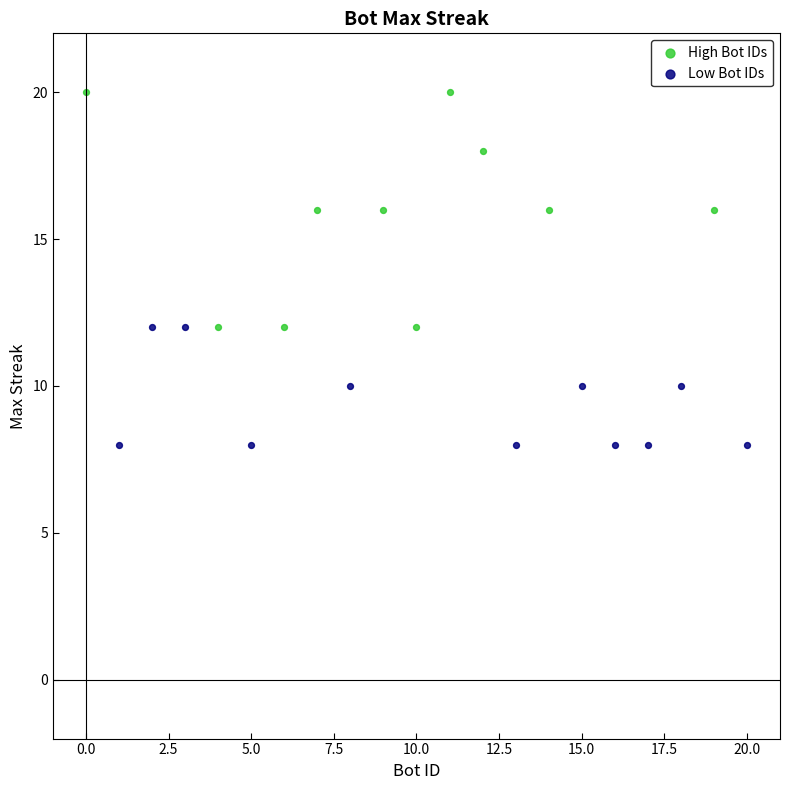

What are all the series names shown in the legend?

High Bot IDs, Low Bot IDs